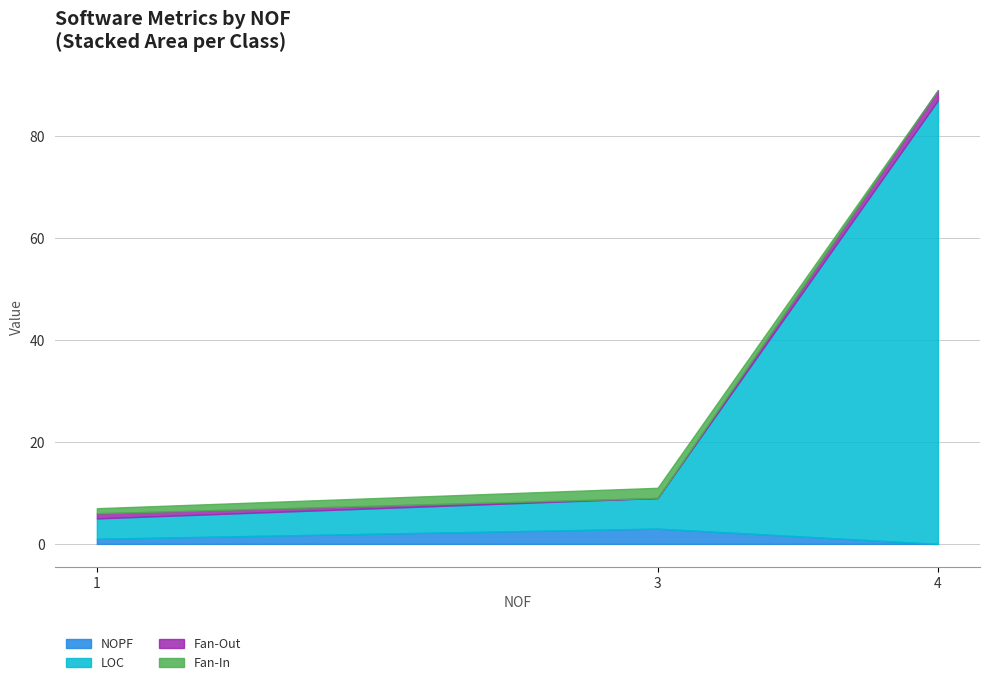

What is the average value of the Fan-Out series?

1